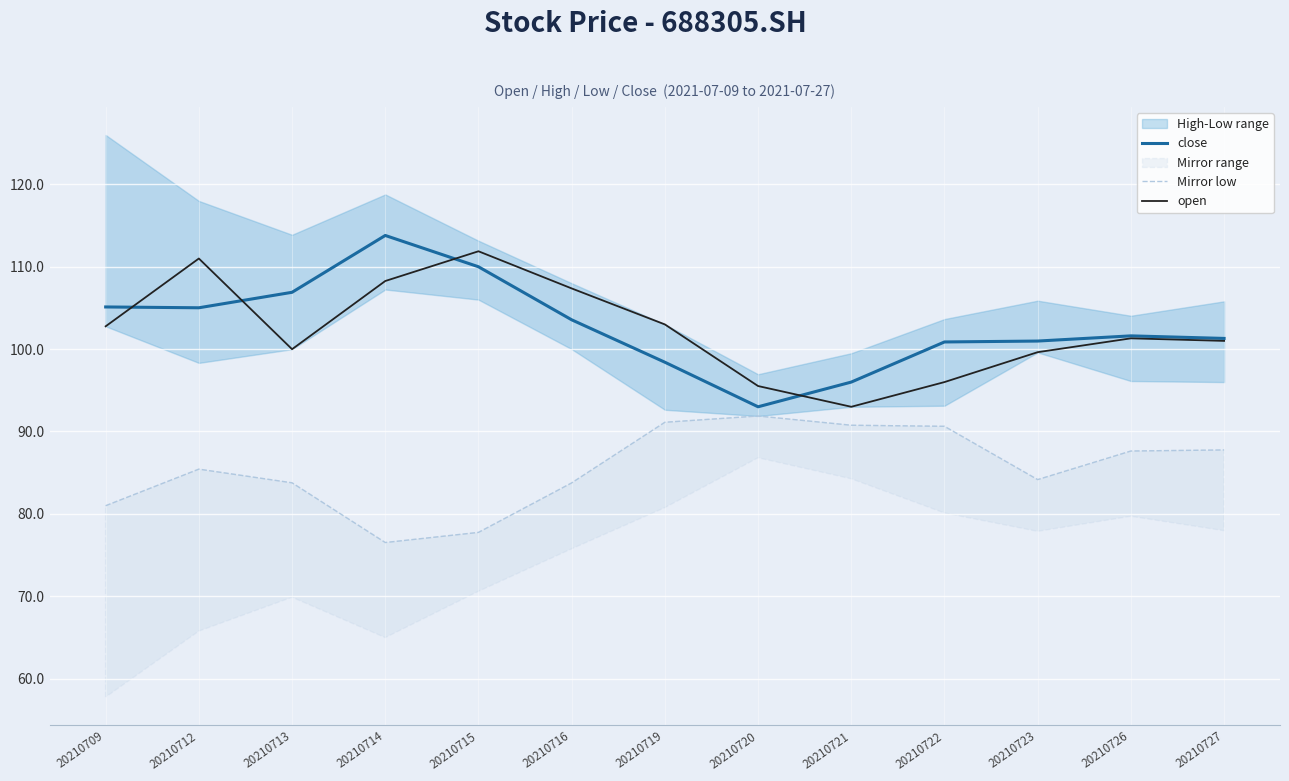

What is the maximum value shown in the chart?

113.8